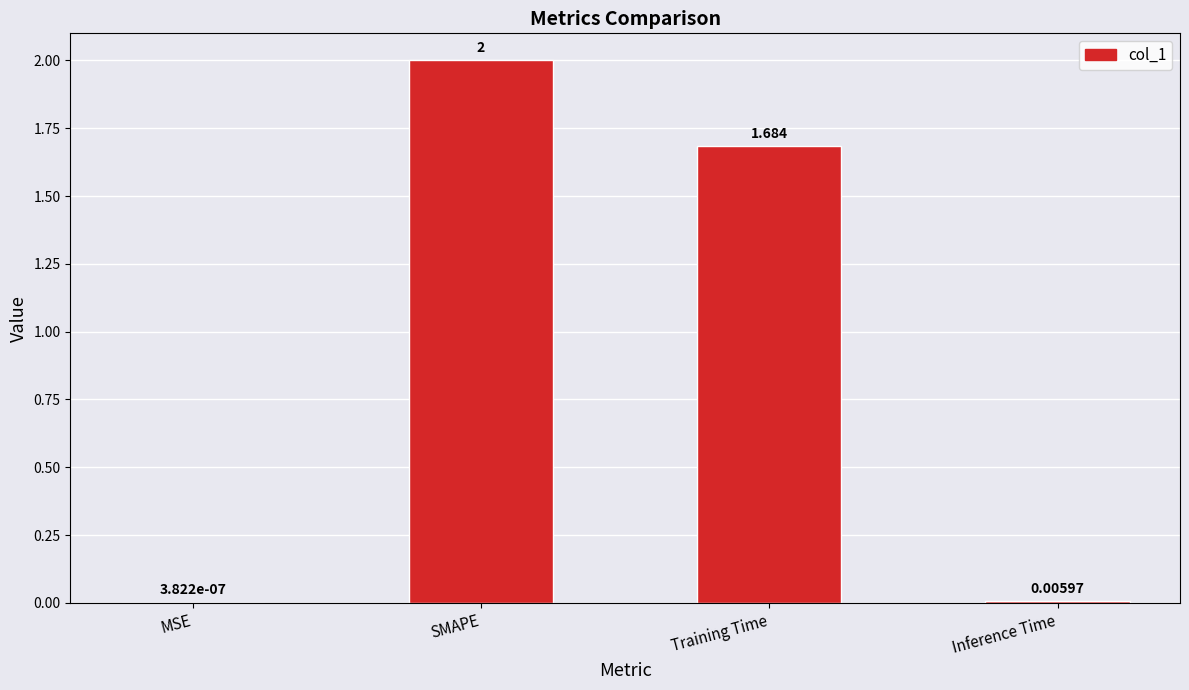

Which label corresponds to the largest value in the chart?

SMAPE